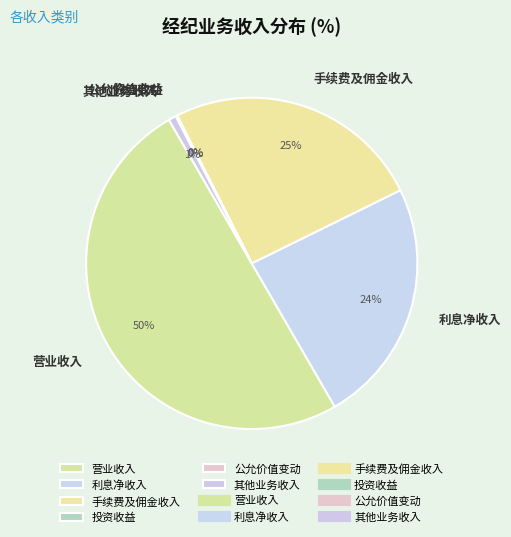

What percentage is the 营业收入 slice, to the nearest percent?

50%